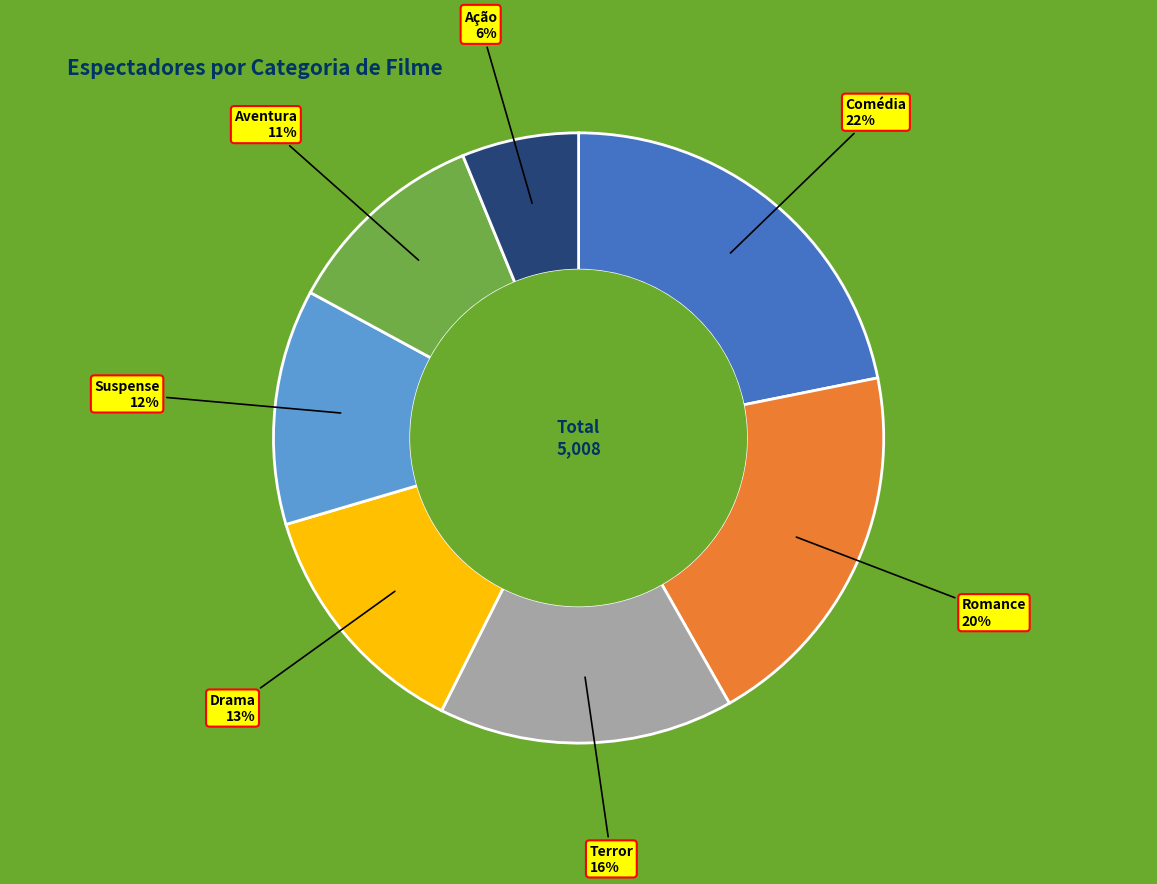

To the nearest percent, what is the difference between the largest and smallest slice percentages?

16%